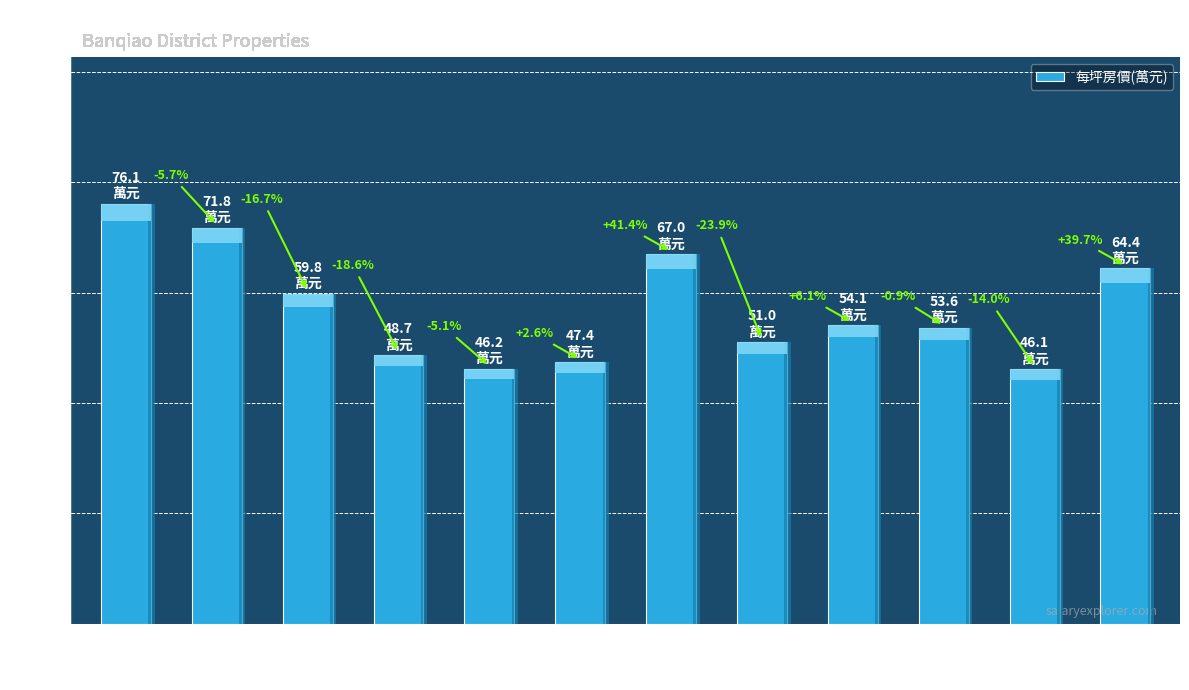

What is the maximum value shown in the chart?

76.1